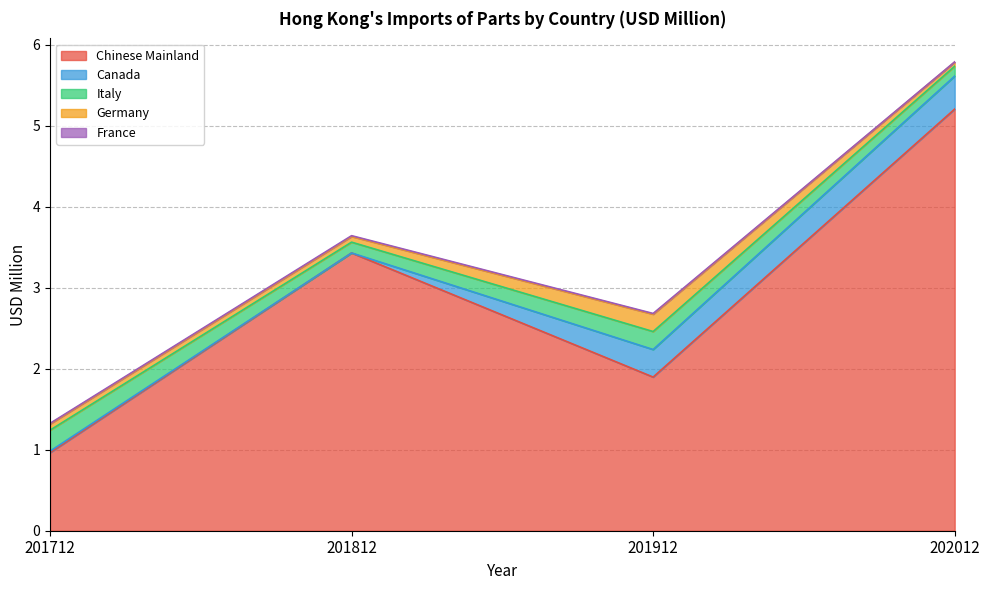

What is the value of the Germany point at the 1st from the left?

0.1